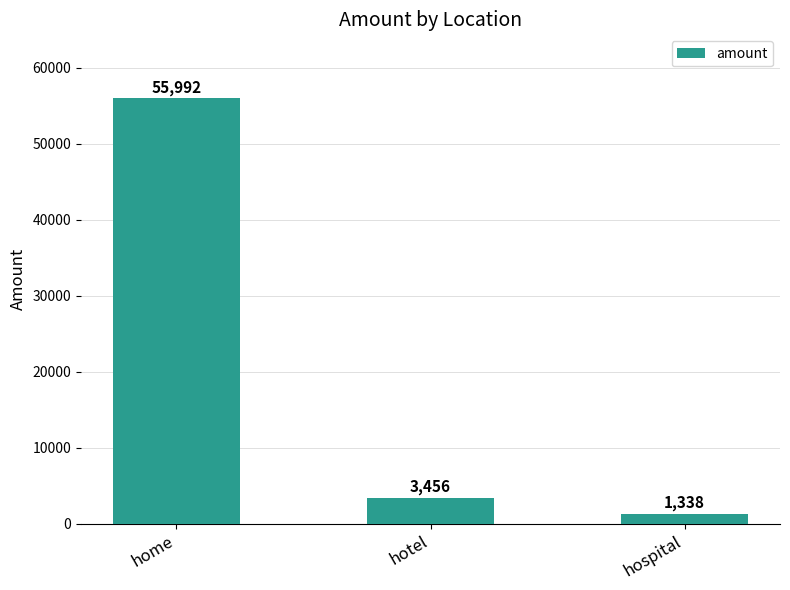

Where does the data first go above 3456?

home